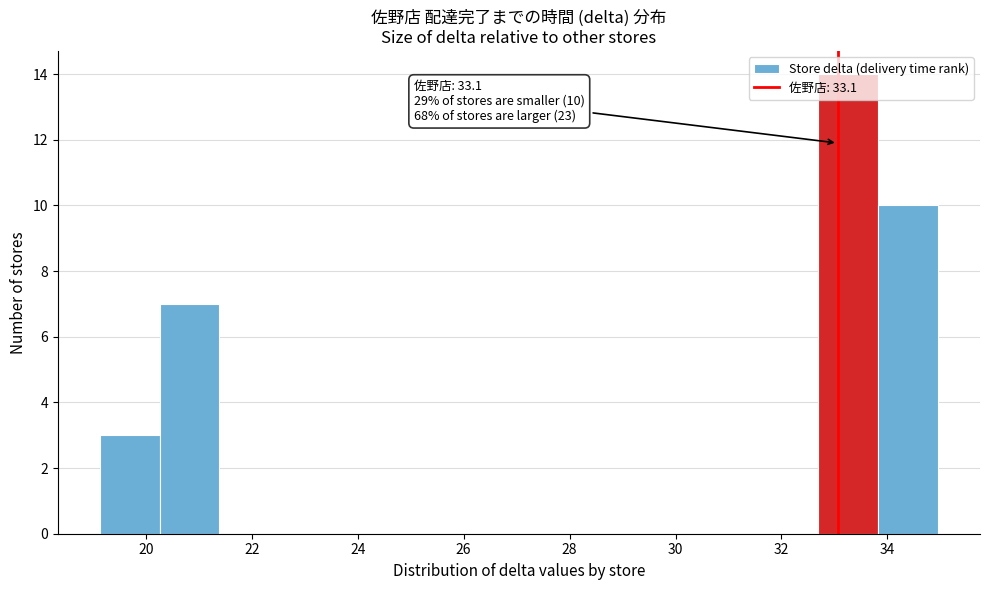

Which range on the x-axis has the tallest bar?

32.6 to 33.8